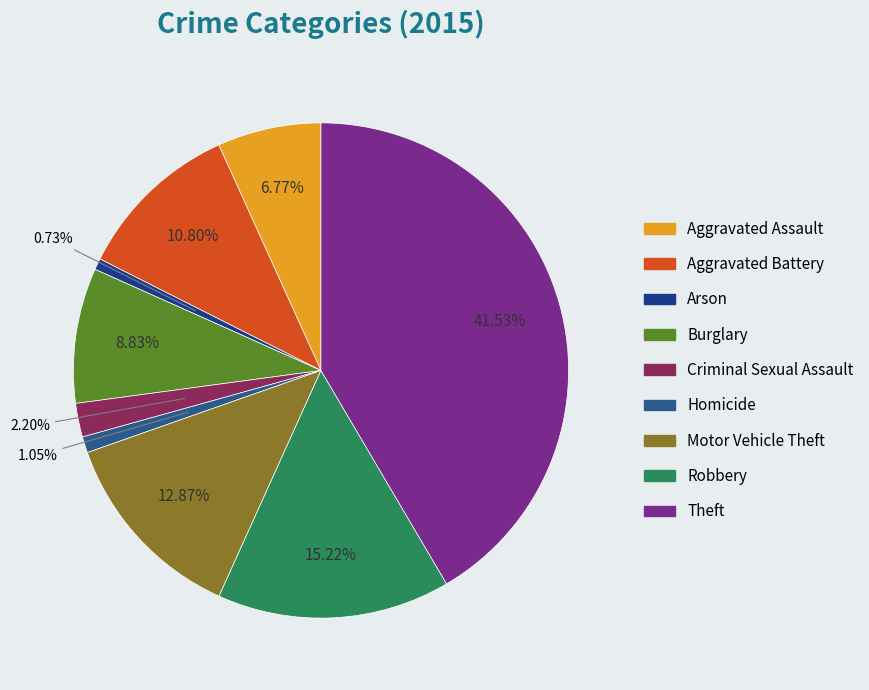

Do Aggravated Battery and Burglary together represent more than half of the pie?

No